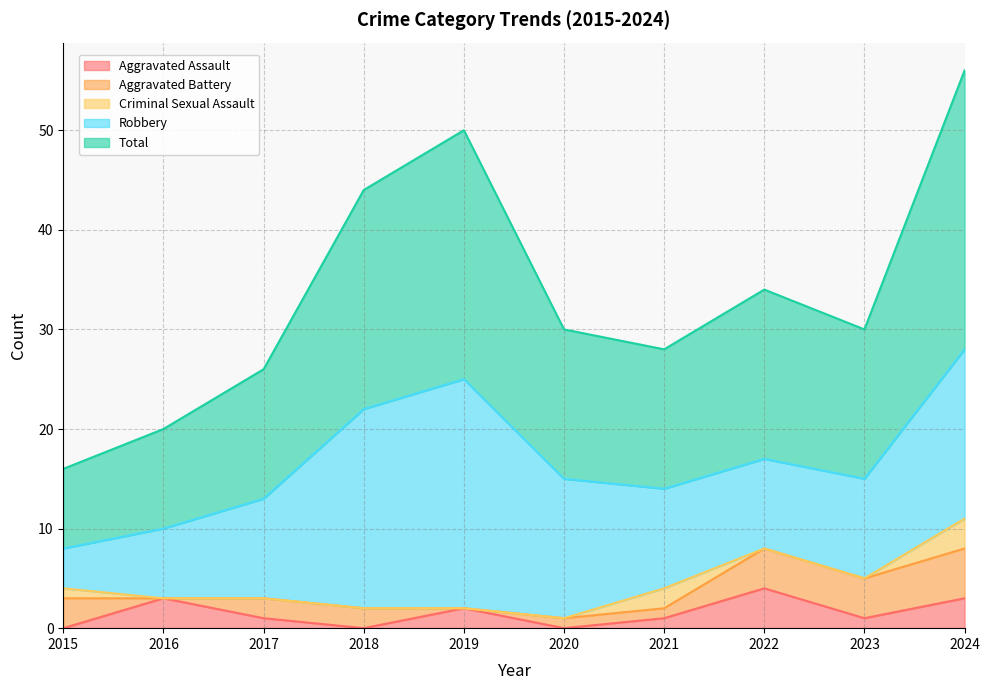

What is the value of the Aggravated Battery point at the 3rd from the left?

2